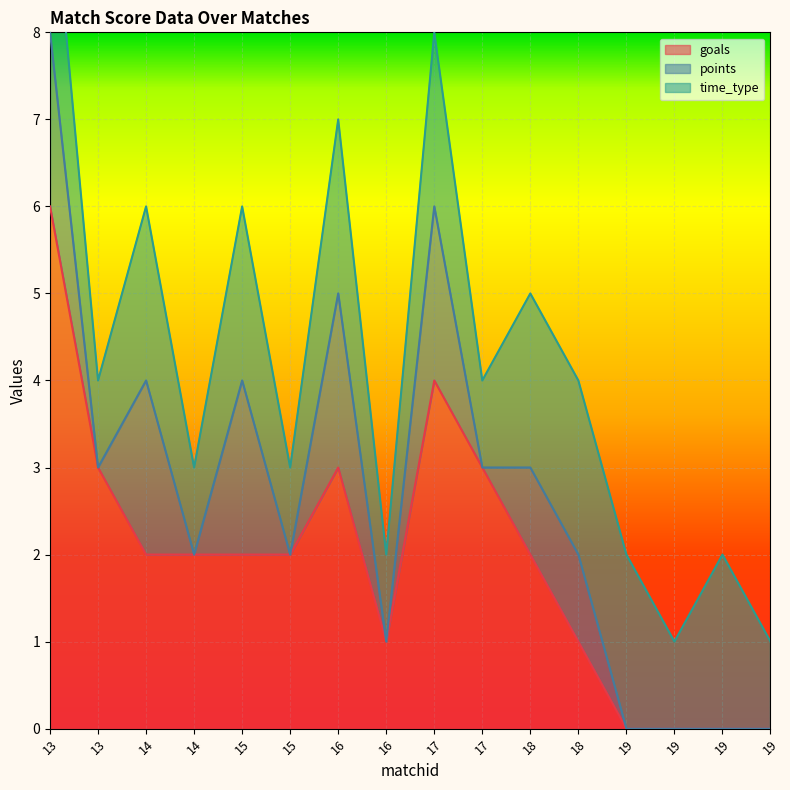

Between 16 and 19, which is larger?

16